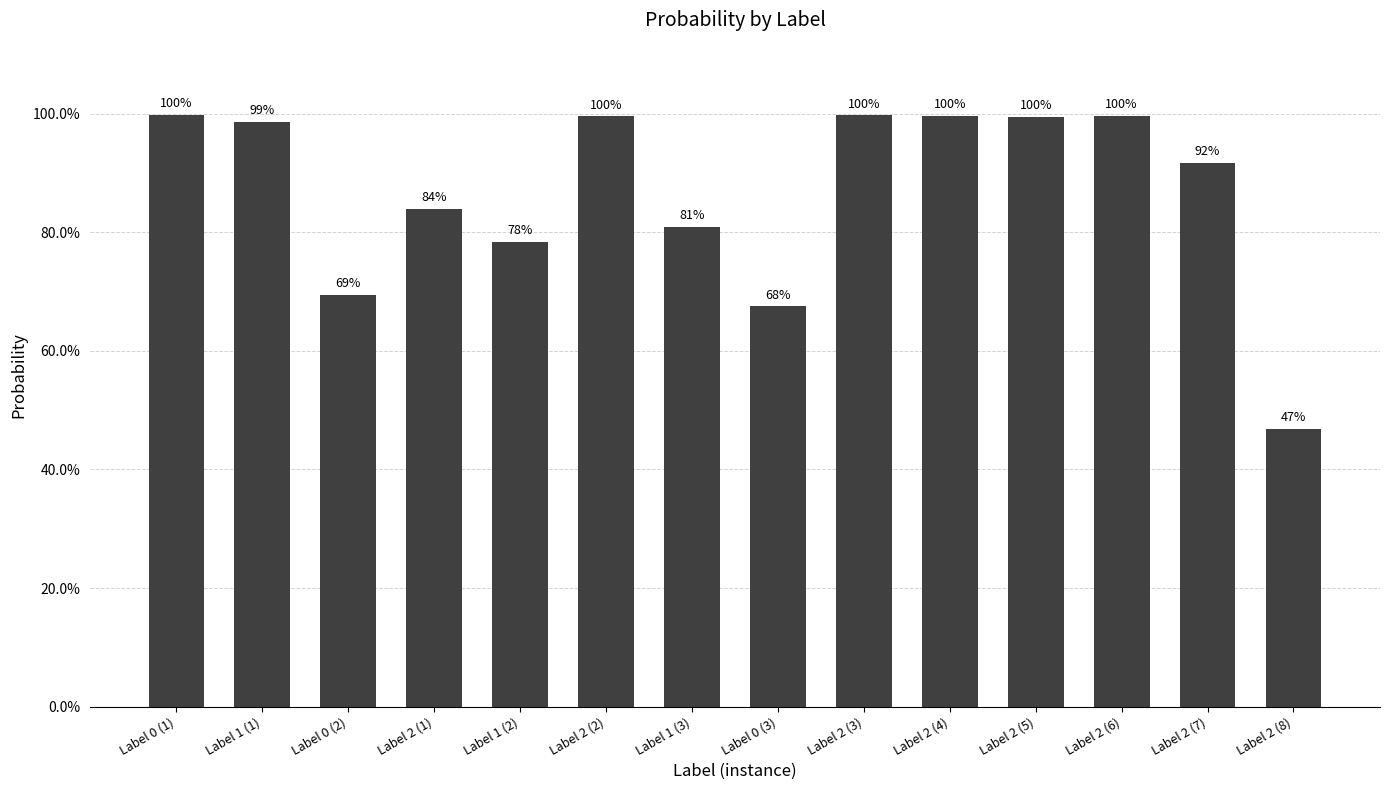

Which category has the highest value across all series?

Label 0 (1)